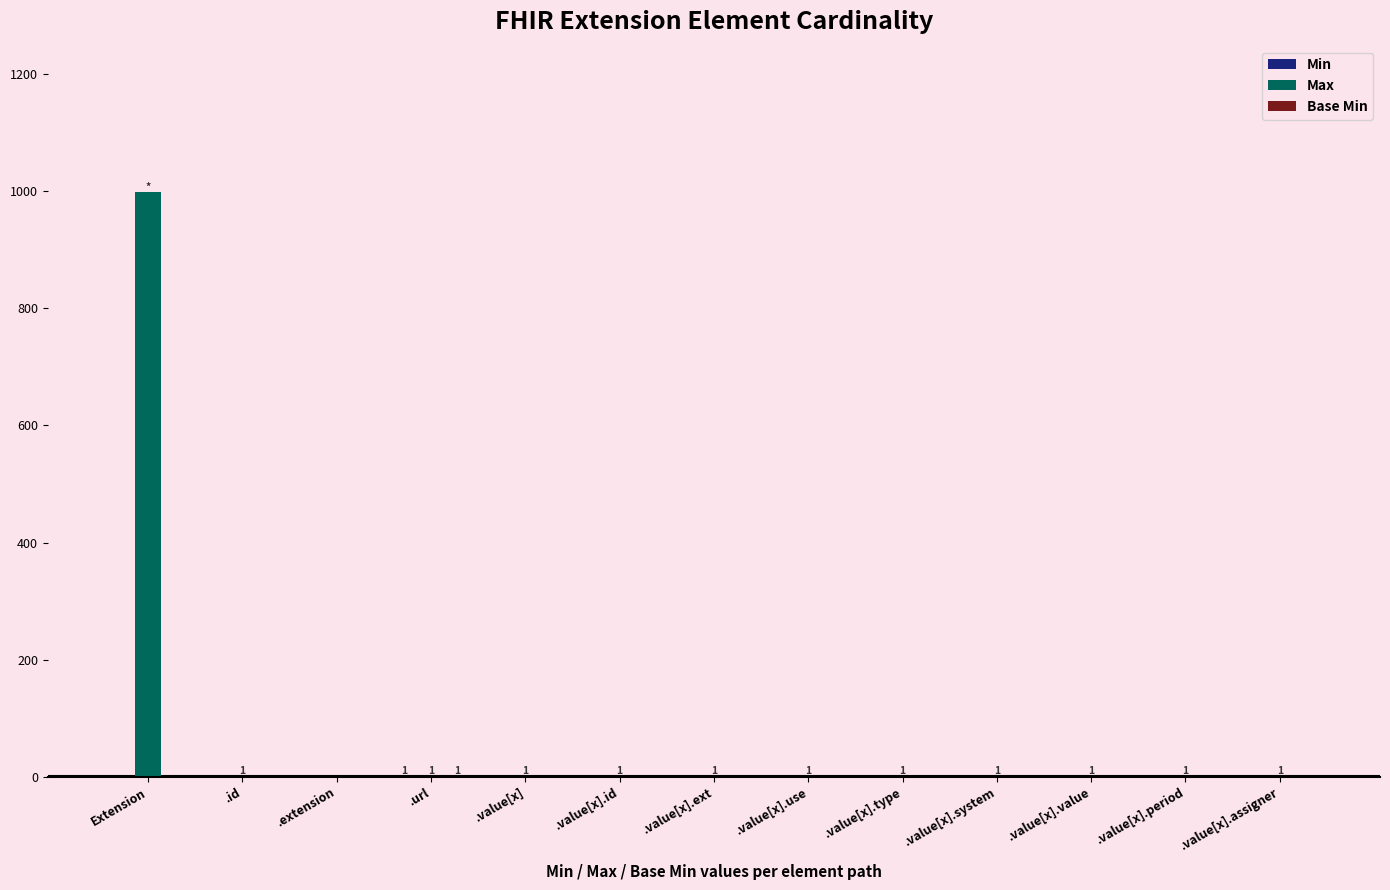

What is the greatest value displayed?

999